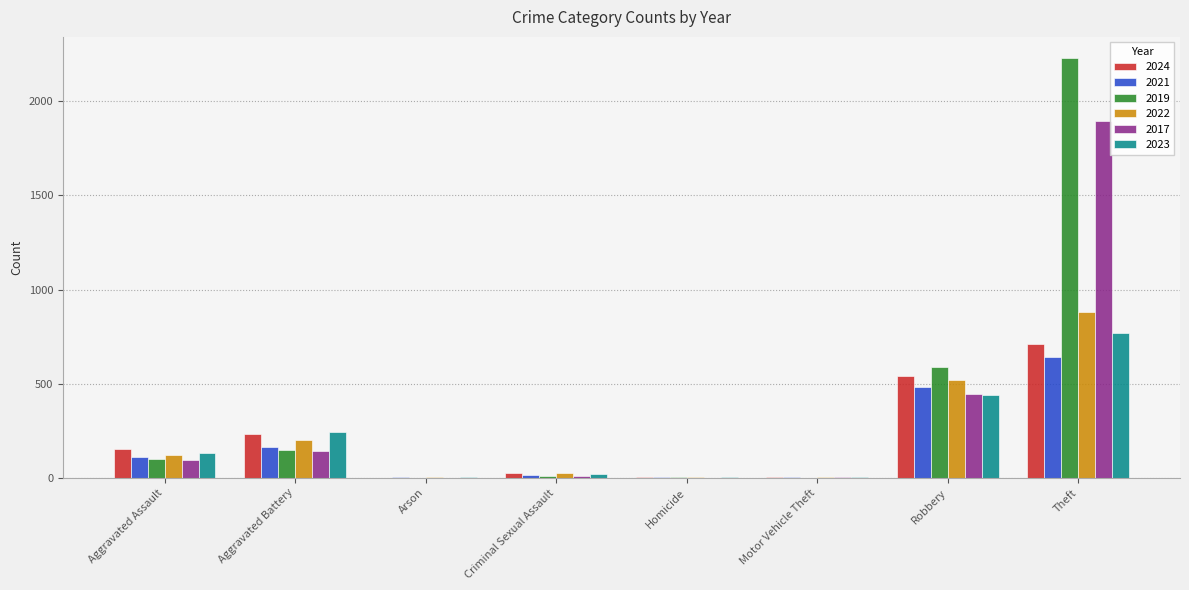

Which label corresponds to the largest value in the chart?

Theft